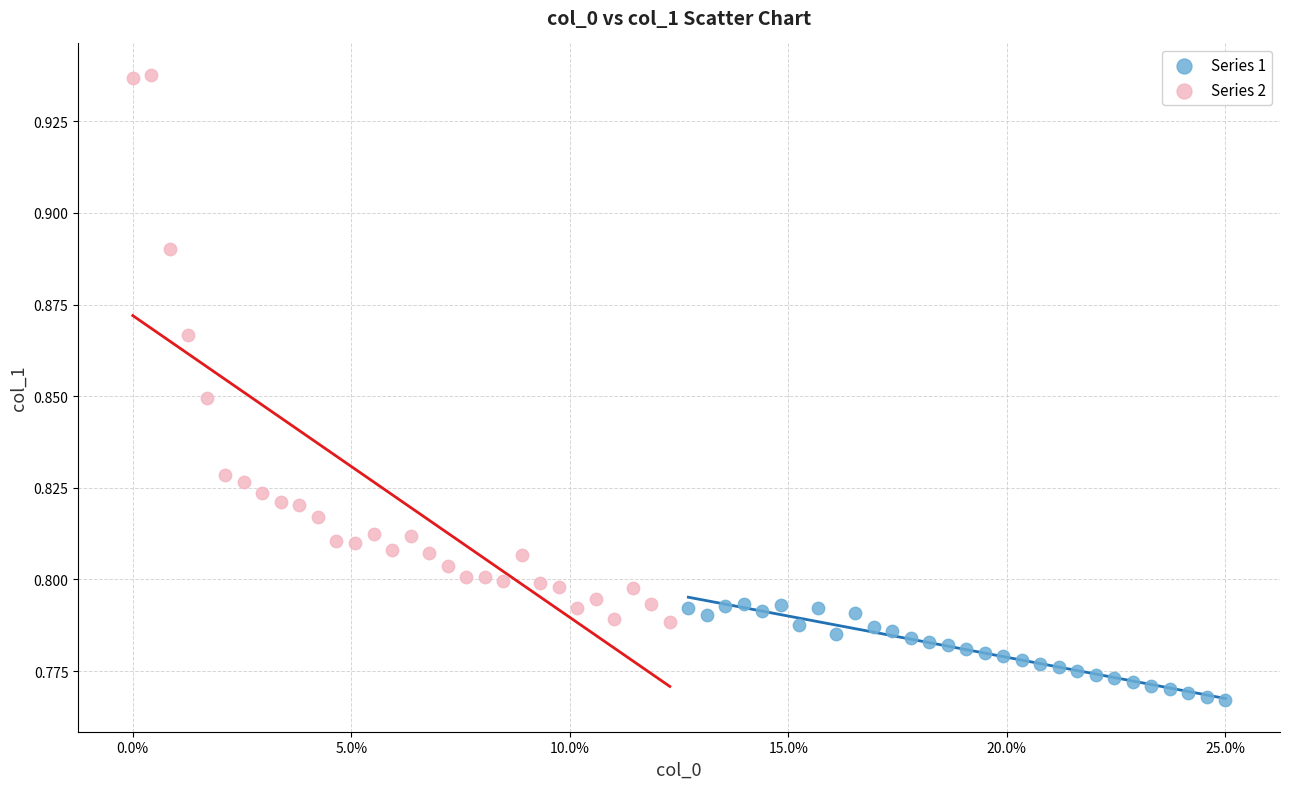

Which series has the largest Y range (max minus min)?

Series 2